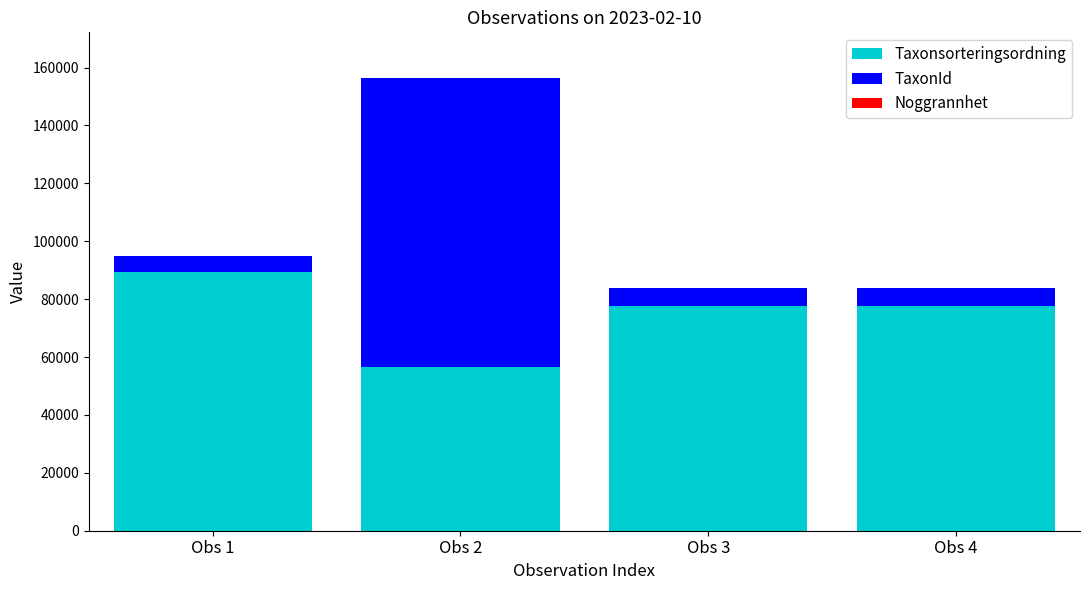

Which category has the highest value in the Taxonsorteringsordning series?

Obs 1